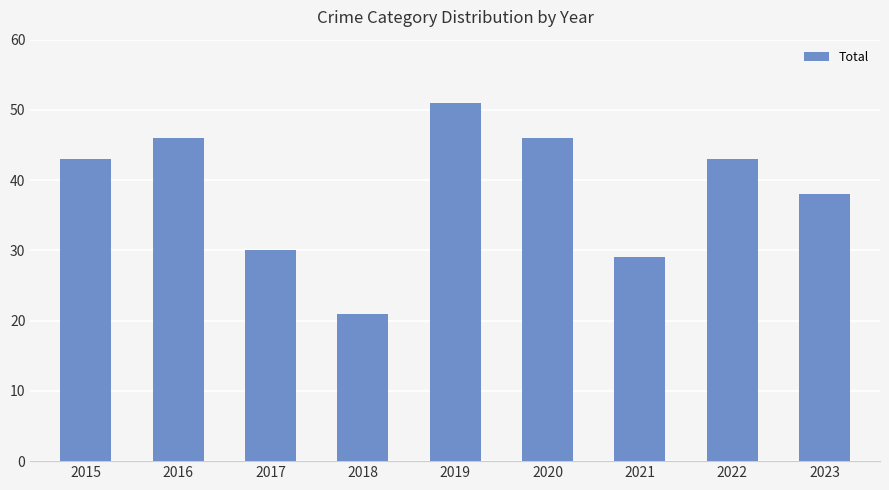

The chart shows a value of 36 at 2018. True or false?

False